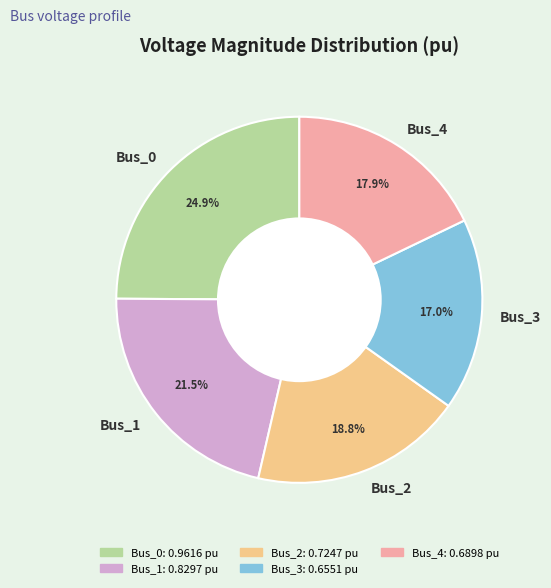

Rank the categories by value from highest to lowest.

Bus_0, Bus_1, Bus_2, Bus_4, Bus_3